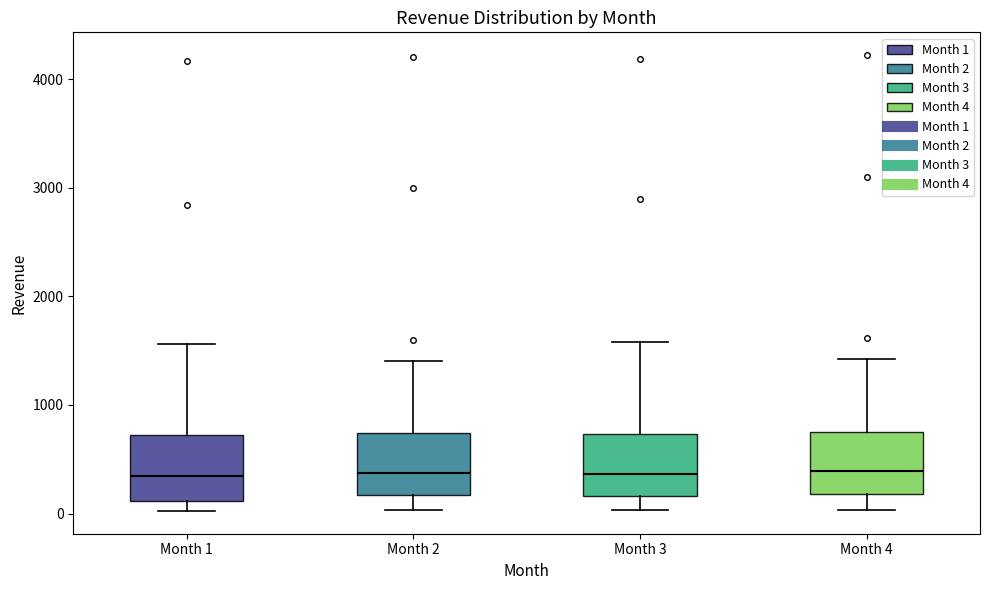

Reading left to right, transcribe this box plot: for each box, give where its median line is, the range the box spans, and where its two whiskers end, as read against the y-axis. The values are not printed on the chart, so give them approximately, as read against the axis.

Month 1: median 300, box 100 to 700, whiskers 0 to 1600
Month 2: median 400, box 200 to 700, whiskers 0 to 1400
Month 3: median 400, box 200 to 700, whiskers 0 to 1600
Month 4: median 400, box 200 to 800, whiskers 0 to 1400